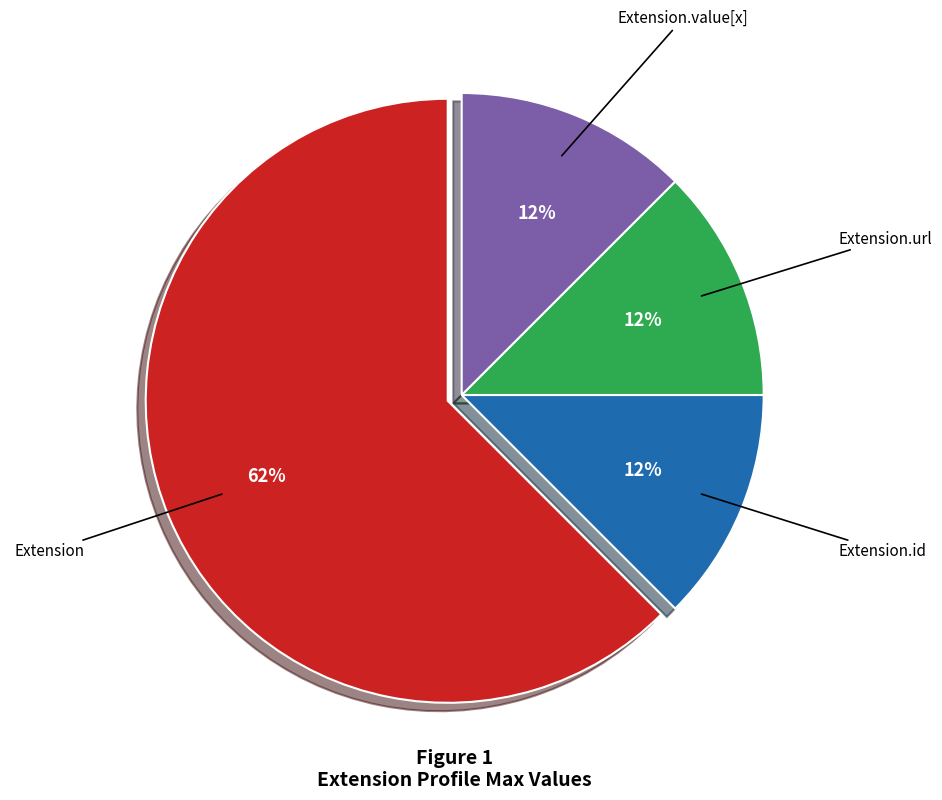

How many slices are in this pie chart?

4